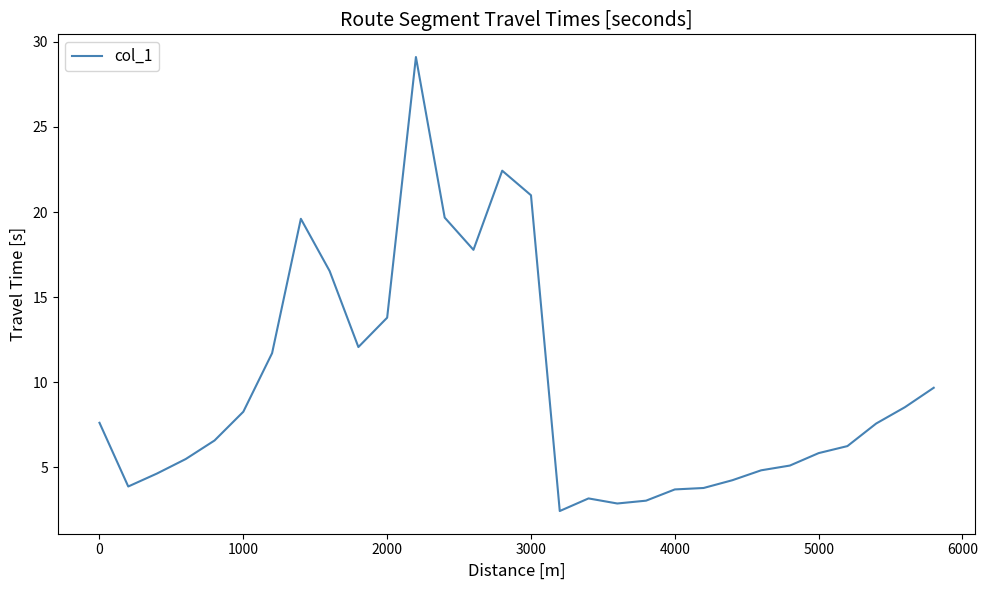

What is the smallest value displayed?

2.4